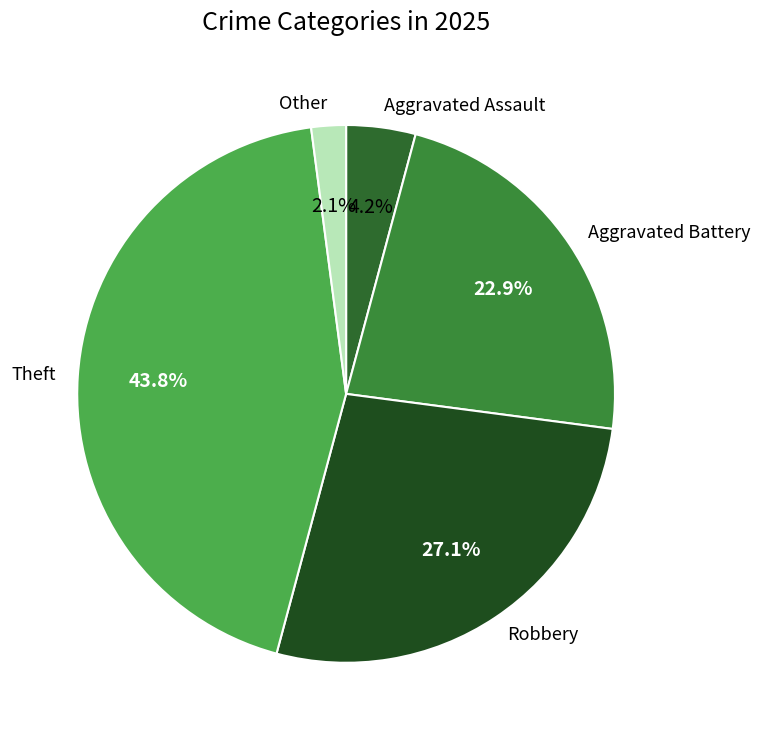

To the nearest percent, what is the difference between the largest and smallest slice percentages?

42%